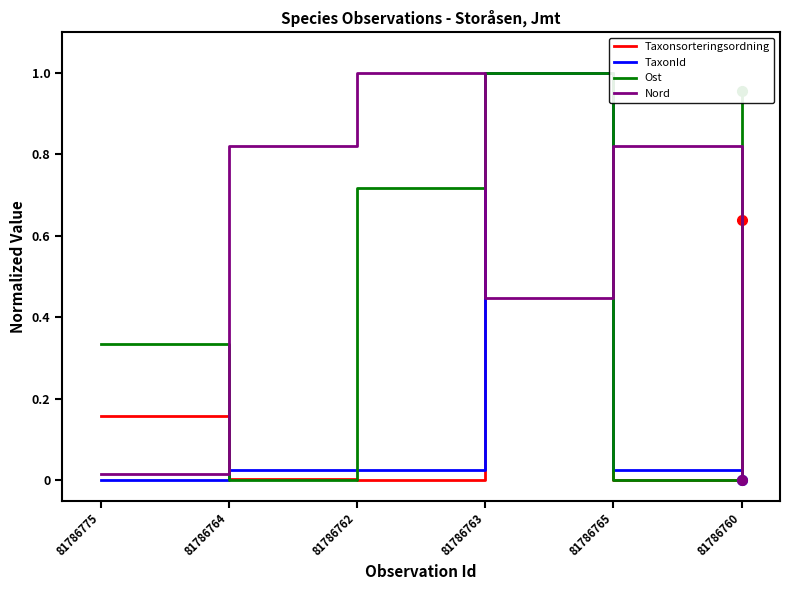

What position from the right is 81786763?

3